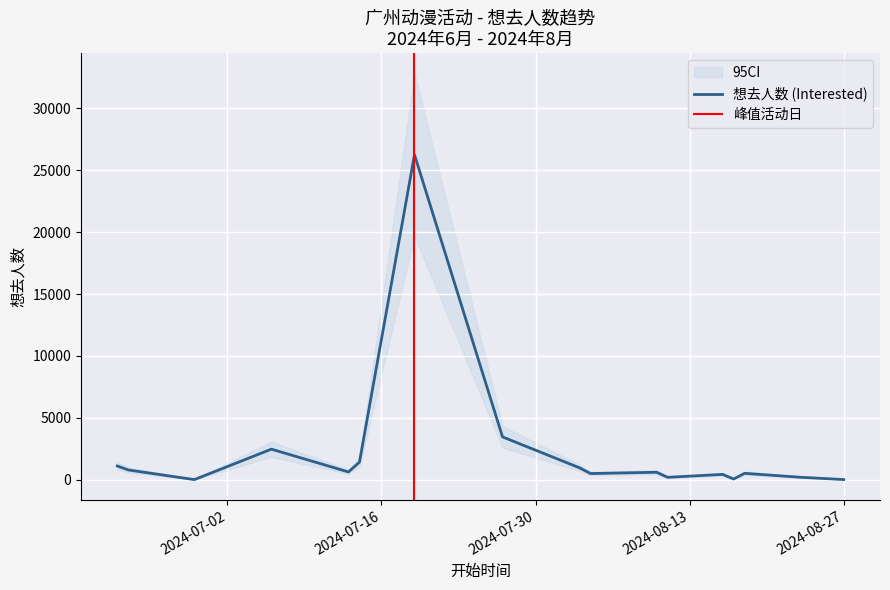

What is the maximum value for 想去人数 (Interested)?

26252